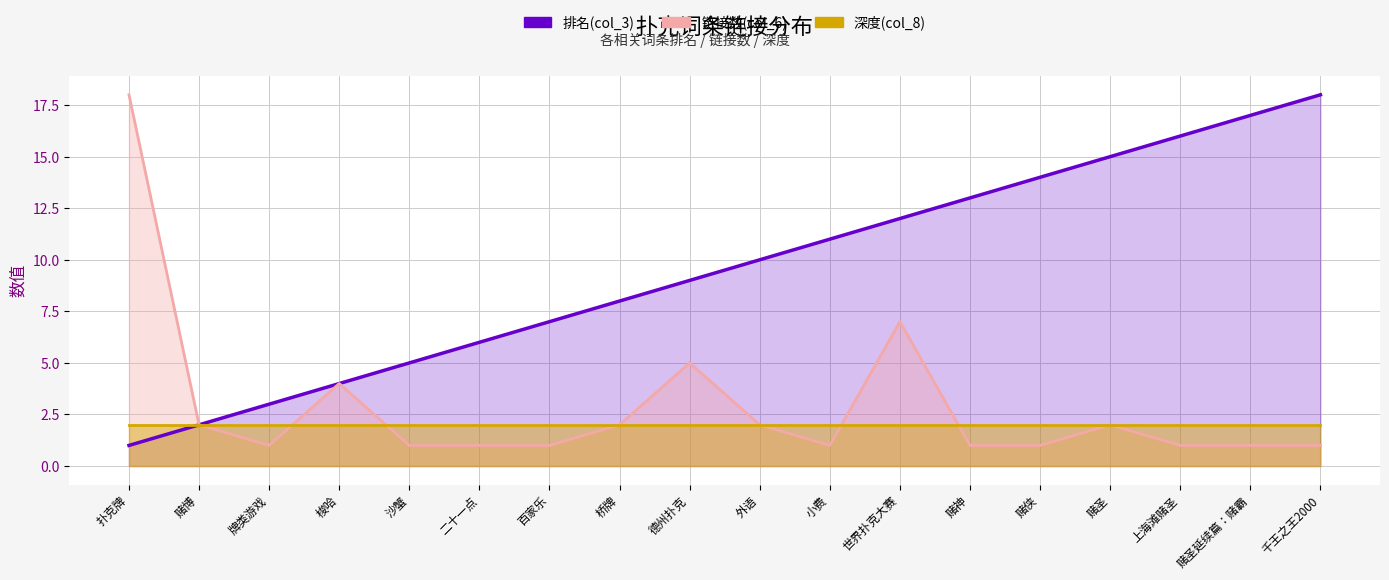

At how many categories does at least one series exceed 12?

7